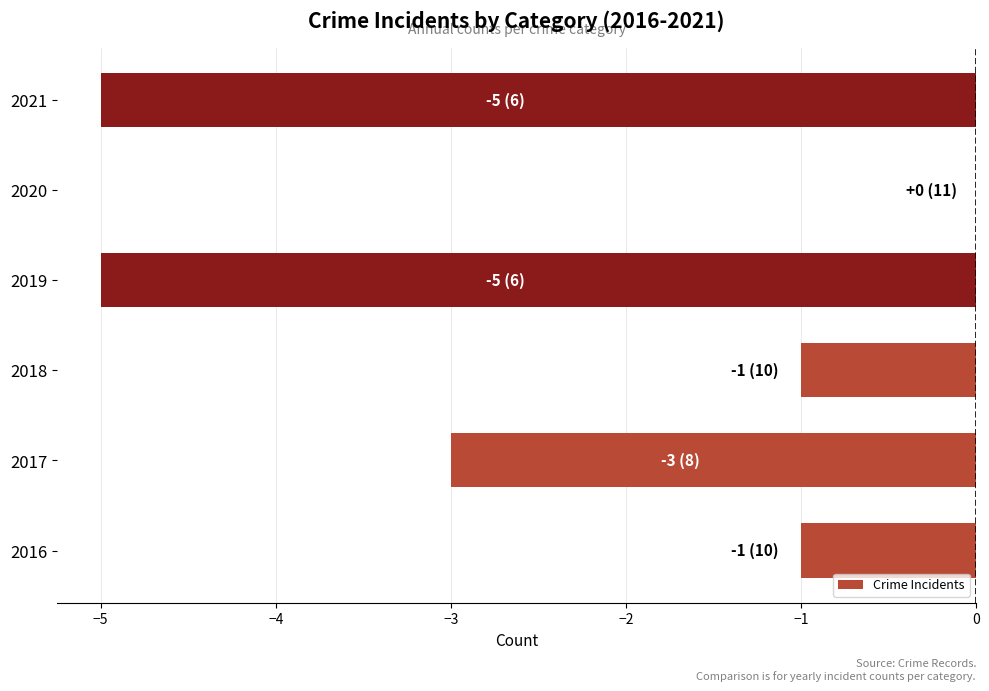

At which category does the chart reach its peak across all series?

2020